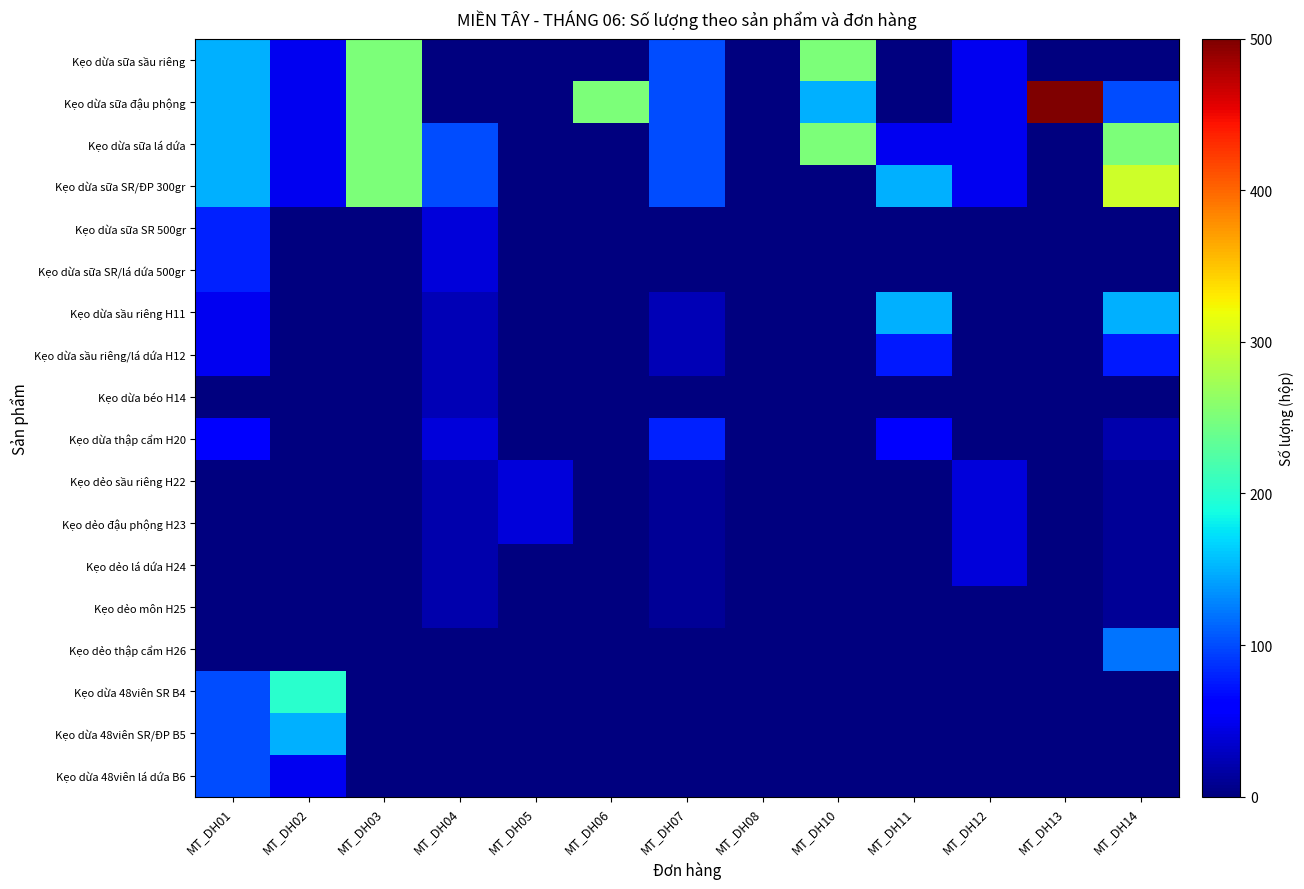

Reading left to right, what are all the values shown in this chart?

Kẹo dừa sữa sầu riêng: MT_DH01=150	MT_DH02=50	MT_DH03=250	MT_DH04=0	MT_DH05=0	MT_DH06=0	MT_DH07=100	MT_DH08=0	MT_DH10=250	MT_DH11=0	MT_DH12=50	MT_DH13=0	MT_DH14=0
Kẹo dừa sữa đậu phộng: MT_DH01=150	MT_DH02=50	MT_DH03=250	MT_DH04=0	MT_DH05=0	MT_DH06=250	MT_DH07=100	MT_DH08=0	MT_DH10=150	MT_DH11=0	MT_DH12=50	MT_DH13=500	MT_DH14=100
Kẹo dừa sữa lá dứa: MT_DH01=150	MT_DH02=50	MT_DH03=250	MT_DH04=100	MT_DH05=0	MT_DH06=0	MT_DH07=100	MT_DH08=0	MT_DH10=250	MT_DH11=50	MT_DH12=50	MT_DH13=0	MT_DH14=250
Kẹo dừa sữa SR/ĐP 300gr: MT_DH01=150	MT_DH02=50	MT_DH03=250	MT_DH04=100	MT_DH05=0	MT_DH06=0	MT_DH07=100	MT_DH08=0	MT_DH10=0	MT_DH11=150	MT_DH12=50	MT_DH13=0	MT_DH14=300
Kẹo dừa sữa SR 500gr: MT_DH01=80	MT_DH02=0	MT_DH03=0	MT_DH04=40	MT_DH05=0	MT_DH06=0	MT_DH07=0	MT_DH08=0	MT_DH10=0	MT_DH11=0	MT_DH12=0	MT_DH13=0	MT_DH14=0
Kẹo dừa sữa SR/lá dứa 500gr: MT_DH01=80	MT_DH02=0	MT_DH03=0	MT_DH04=40	MT_DH05=0	MT_DH06=0	MT_DH07=0	MT_DH08=0	MT_DH10=0	MT_DH11=0	MT_DH12=0	MT_DH13=0	MT_DH14=0
Kẹo dừa sầu riêng H11: MT_DH01=50	MT_DH02=0	MT_DH03=0	MT_DH04=25	MT_DH05=0	MT_DH06=0	MT_DH07=25	MT_DH08=0	MT_DH10=0	MT_DH11=150	MT_DH12=0	MT_DH13=0	MT_DH14=150
Kẹo dừa sầu riêng/lá dứa H12: MT_DH01=50	MT_DH02=0	MT_DH03=0	MT_DH04=25	MT_DH05=0	MT_DH06=0	MT_DH07=25	MT_DH08=0	MT_DH10=0	MT_DH11=75	MT_DH12=0	MT_DH13=0	MT_DH14=75
Kẹo dừa béo H14: MT_DH01=0	MT_DH02=0	MT_DH03=0	MT_DH04=25	MT_DH05=0	MT_DH06=0	MT_DH07=0	MT_DH08=0	MT_DH10=0	MT_DH11=0	MT_DH12=0	MT_DH13=0	MT_DH14=0
Kẹo dừa thập cẩm H20: MT_DH01=60	MT_DH02=0	MT_DH03=0	MT_DH04=40	MT_DH05=0	MT_DH06=0	MT_DH07=80	MT_DH08=0	MT_DH10=0	MT_DH11=60	MT_DH12=0	MT_DH13=0	MT_DH14=20
Kẹo dẻo sầu riêng H22: MT_DH01=0	MT_DH02=0	MT_DH03=0	MT_DH04=20	MT_DH05=40	MT_DH06=0	MT_DH07=10	MT_DH08=0	MT_DH10=0	MT_DH11=0	MT_DH12=40	MT_DH13=0	MT_DH14=10
Kẹo dẻo đậu phộng H23: MT_DH01=0	MT_DH02=0	MT_DH03=0	MT_DH04=20	MT_DH05=40	MT_DH06=0	MT_DH07=10	MT_DH08=0	MT_DH10=0	MT_DH11=0	MT_DH12=40	MT_DH13=0	MT_DH14=10
Kẹo dẻo lá dứa H24: MT_DH01=0	MT_DH02=0	MT_DH03=0	MT_DH04=20	MT_DH05=0	MT_DH06=0	MT_DH07=10	MT_DH08=0	MT_DH10=0	MT_DH11=0	MT_DH12=40	MT_DH13=0	MT_DH14=10
Kẹo dẻo môn H25: MT_DH01=0	MT_DH02=0	MT_DH03=0	MT_DH04=20	MT_DH05=0	MT_DH06=0	MT_DH07=10	MT_DH08=0	MT_DH10=0	MT_DH11=0	MT_DH12=0	MT_DH13=0	MT_DH14=10
Kẹo dẻo thập cẩm H26: MT_DH01=0	MT_DH02=0	MT_DH03=0	MT_DH04=0	MT_DH05=0	MT_DH06=0	MT_DH07=0	MT_DH08=0	MT_DH10=0	MT_DH11=0	MT_DH12=0	MT_DH13=0	MT_DH14=120
Kẹo dừa 48viên SR B4: MT_DH01=100	MT_DH02=200	MT_DH03=0	MT_DH04=0	MT_DH05=0	MT_DH06=0	MT_DH07=0	MT_DH08=0	MT_DH10=0	MT_DH11=0	MT_DH12=0	MT_DH13=0	MT_DH14=0
Kẹo dừa 48viên SR/ĐP B5: MT_DH01=100	MT_DH02=150	MT_DH03=0	MT_DH04=0	MT_DH05=0	MT_DH06=0	MT_DH07=0	MT_DH08=0	MT_DH10=0	MT_DH11=0	MT_DH12=0	MT_DH13=0	MT_DH14=0
Kẹo dừa 48viên lá dứa B6: MT_DH01=100	MT_DH02=50	MT_DH03=0	MT_DH04=0	MT_DH05=0	MT_DH06=0	MT_DH07=0	MT_DH08=0	MT_DH10=0	MT_DH11=0	MT_DH12=0	MT_DH13=0	MT_DH14=0